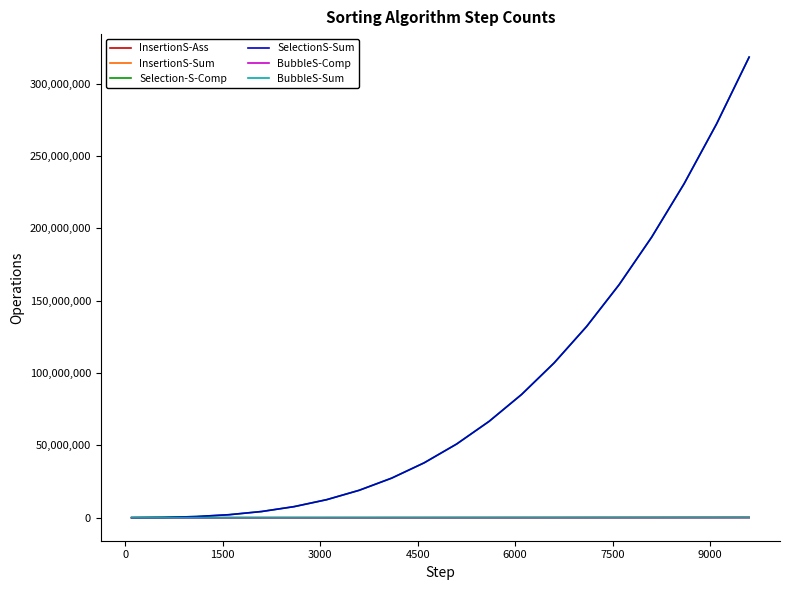

Is this an area chart (filled region under the line)?

No